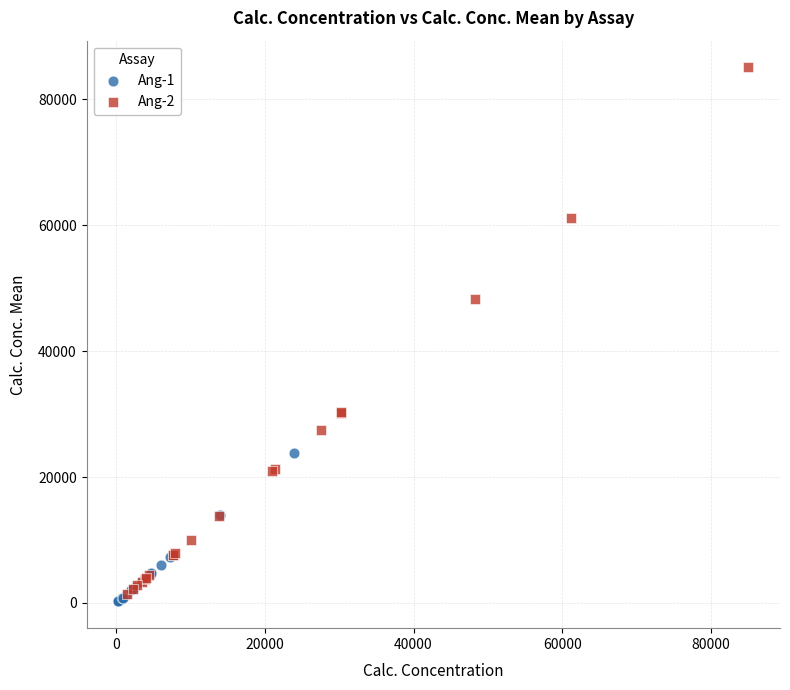

Which series reaches the maximum Y coordinate?

Ang-2